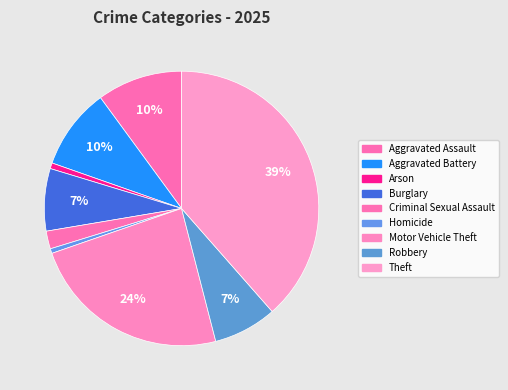

How many segments does this pie chart have?

9